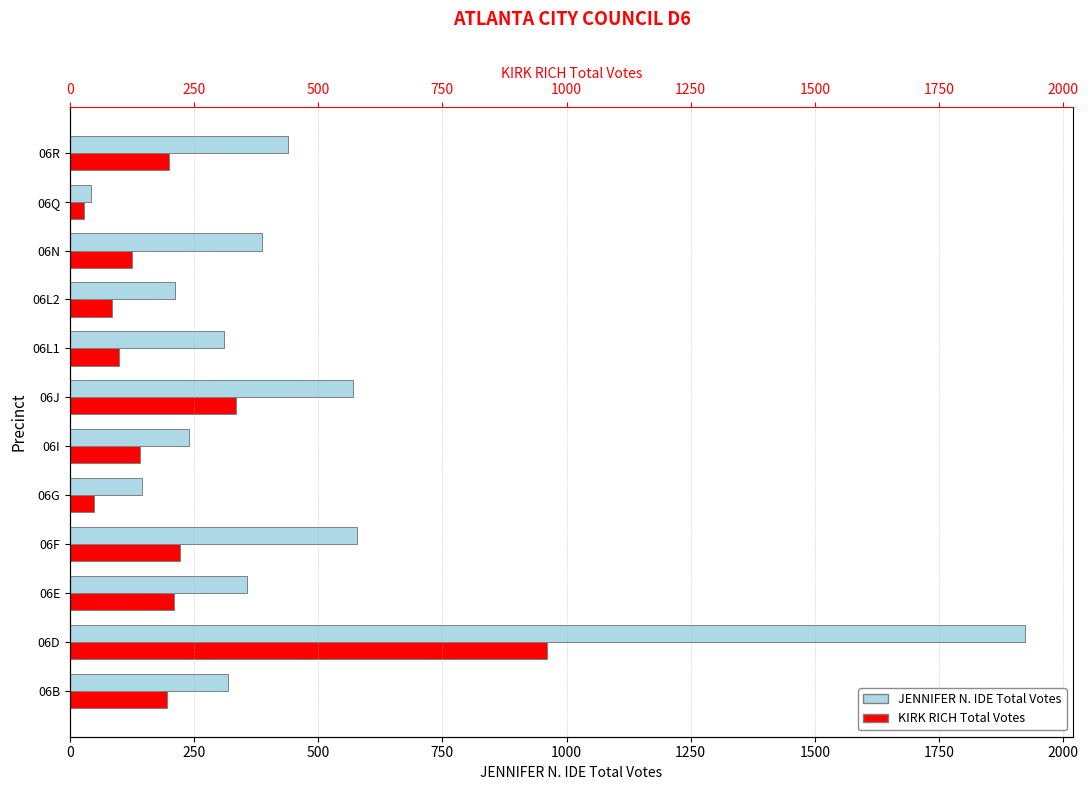

What is the difference between the maximum and minimum values in the KIRK RICH Total Votes series?

932